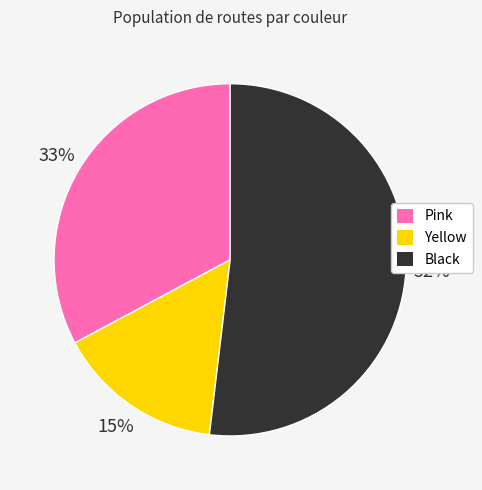

To the nearest percent, what is the combined percentage of Black and Yellow?

67%